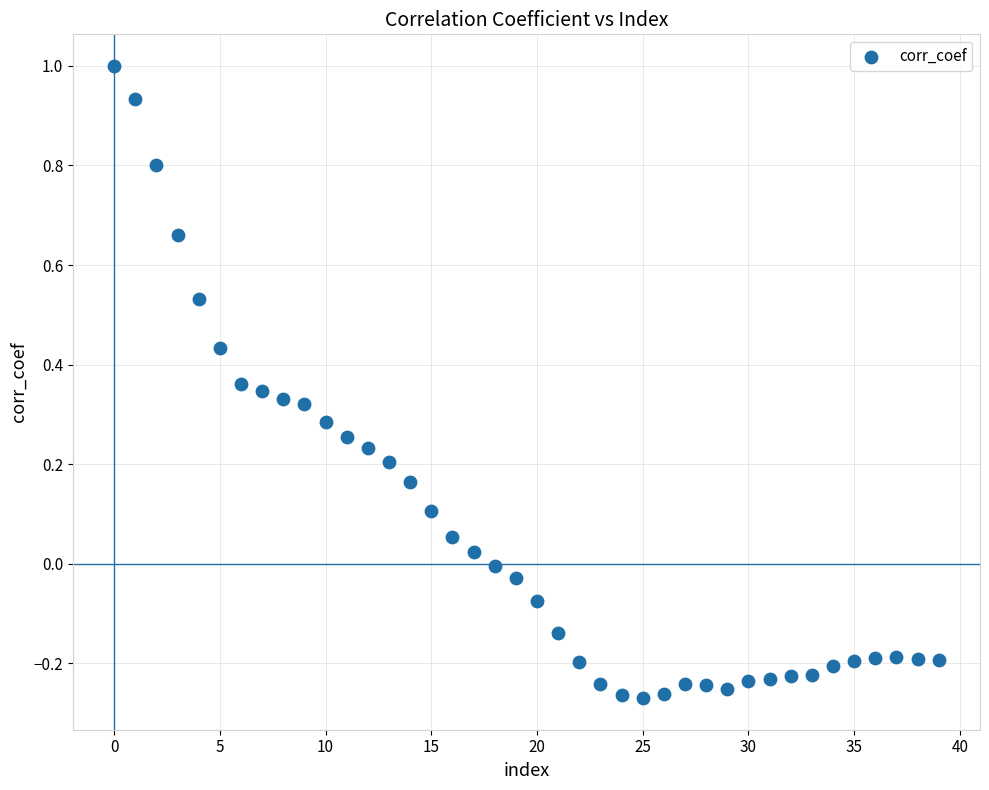

What is the range of Y values (max minus min)?

1.3